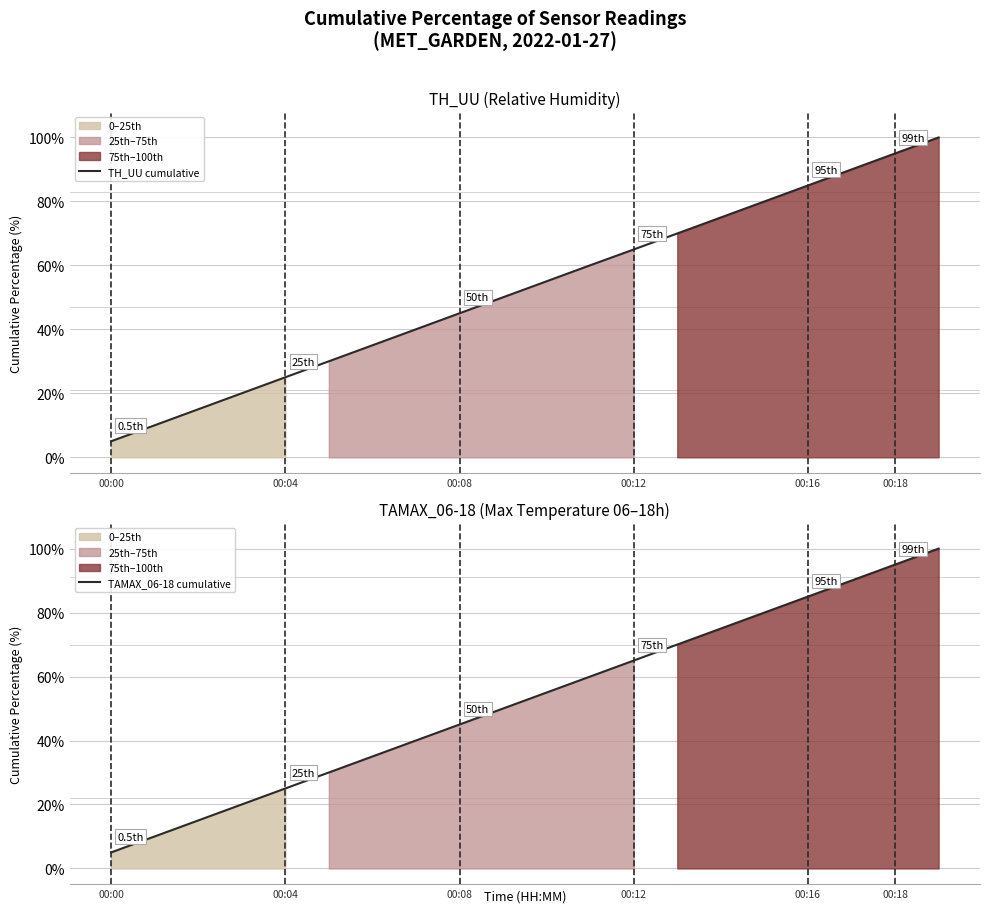

What is the value of the TH_UU cumulative point at the 13th from the left?

65.0